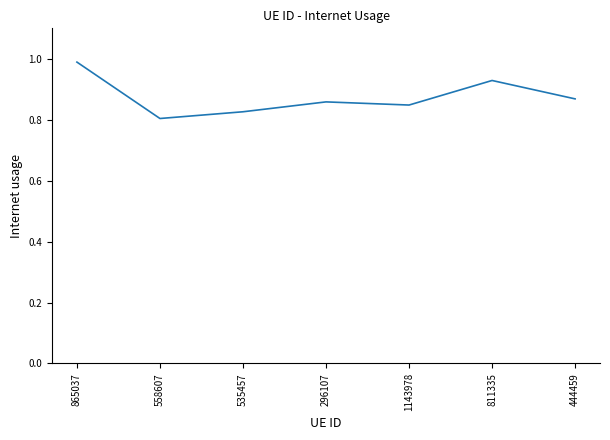

True or false: the data shows 1.5 at 865037.

False